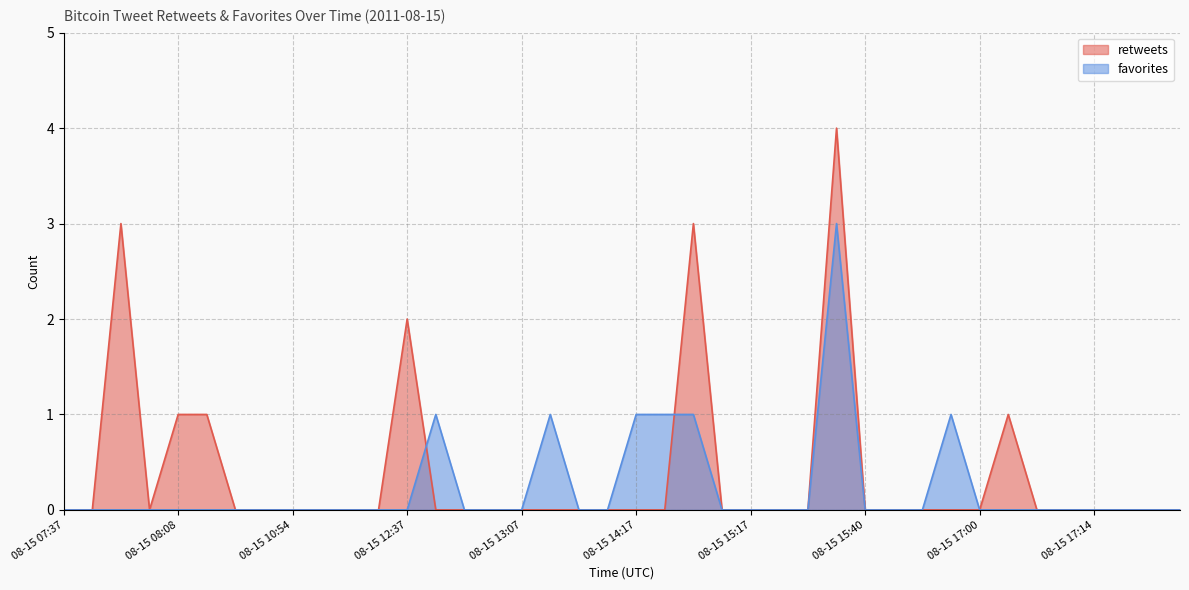

Between 08-15 17:18 and 08-15 09:22, which is larger?

08-15 17:18